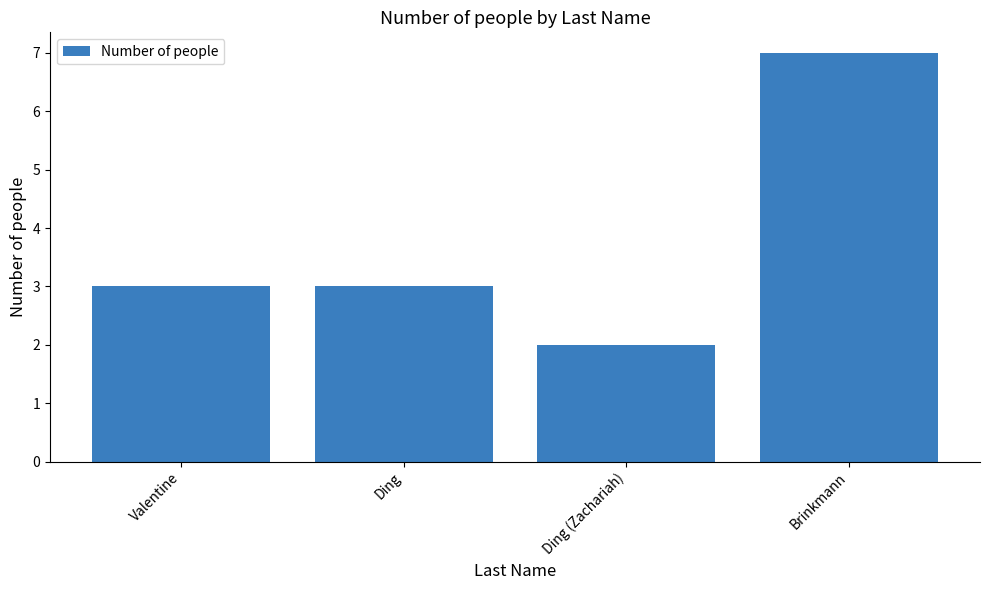

Read the value at Ding.

3